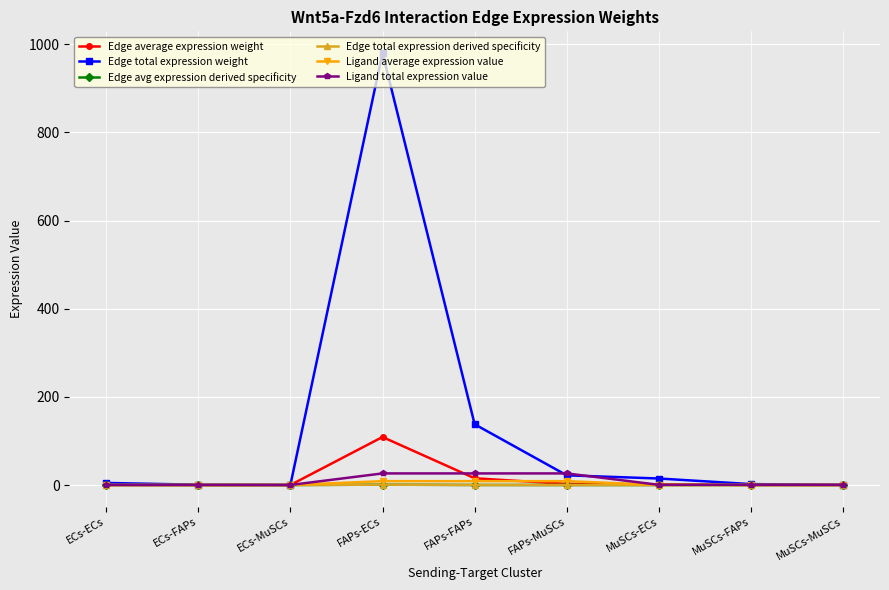

Does the chart have visible grid lines?

Yes